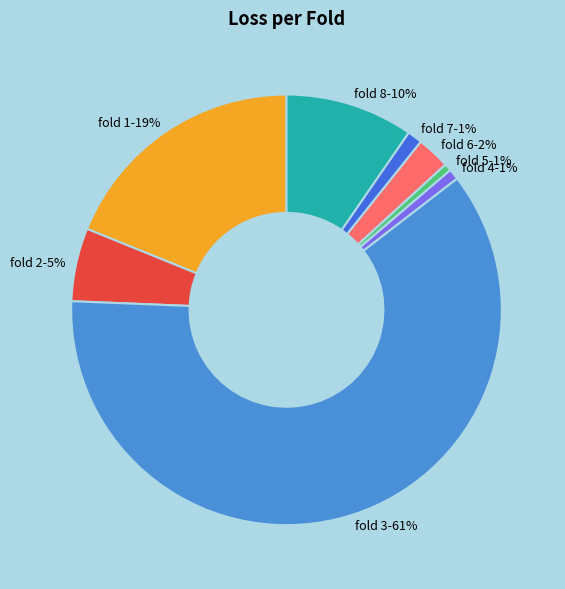

Is there any slice that represents more than half of the pie?

Yes